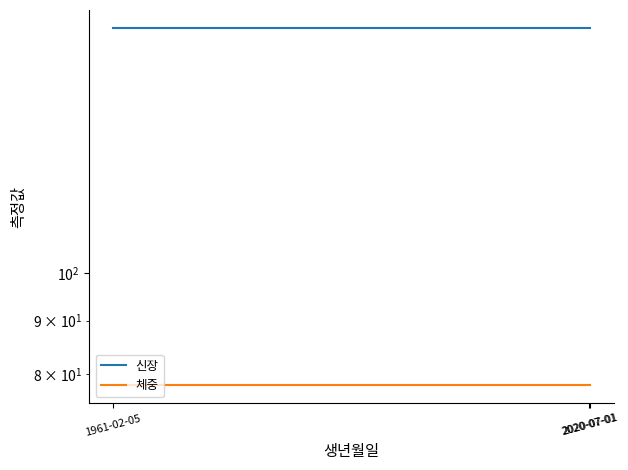

What are all the series names shown in the legend?

신장, 체중